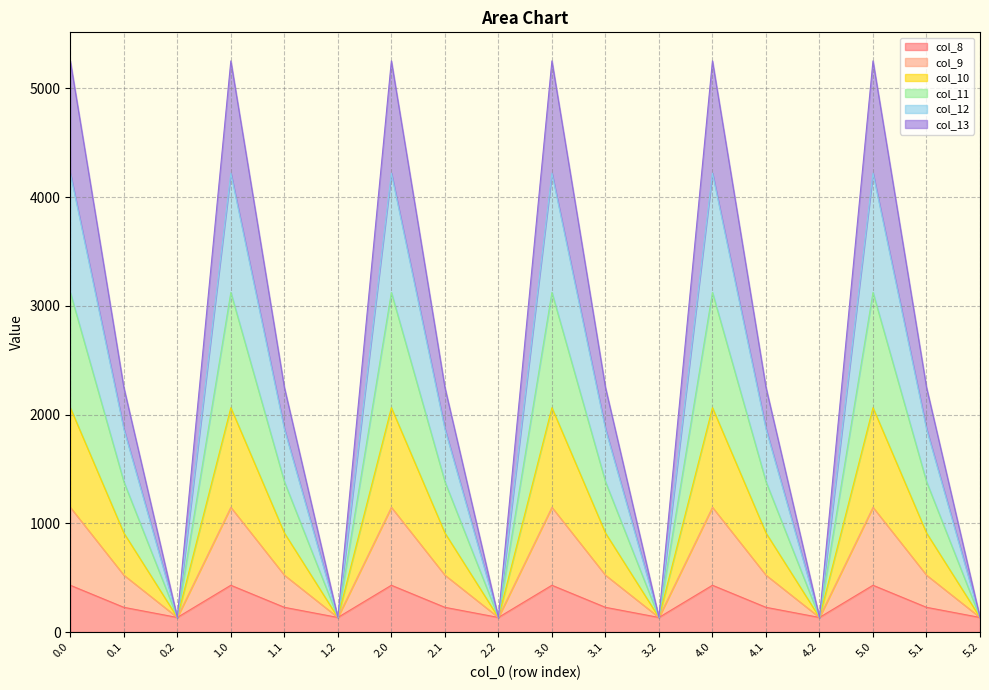

Count the number of categories in the chart.

18